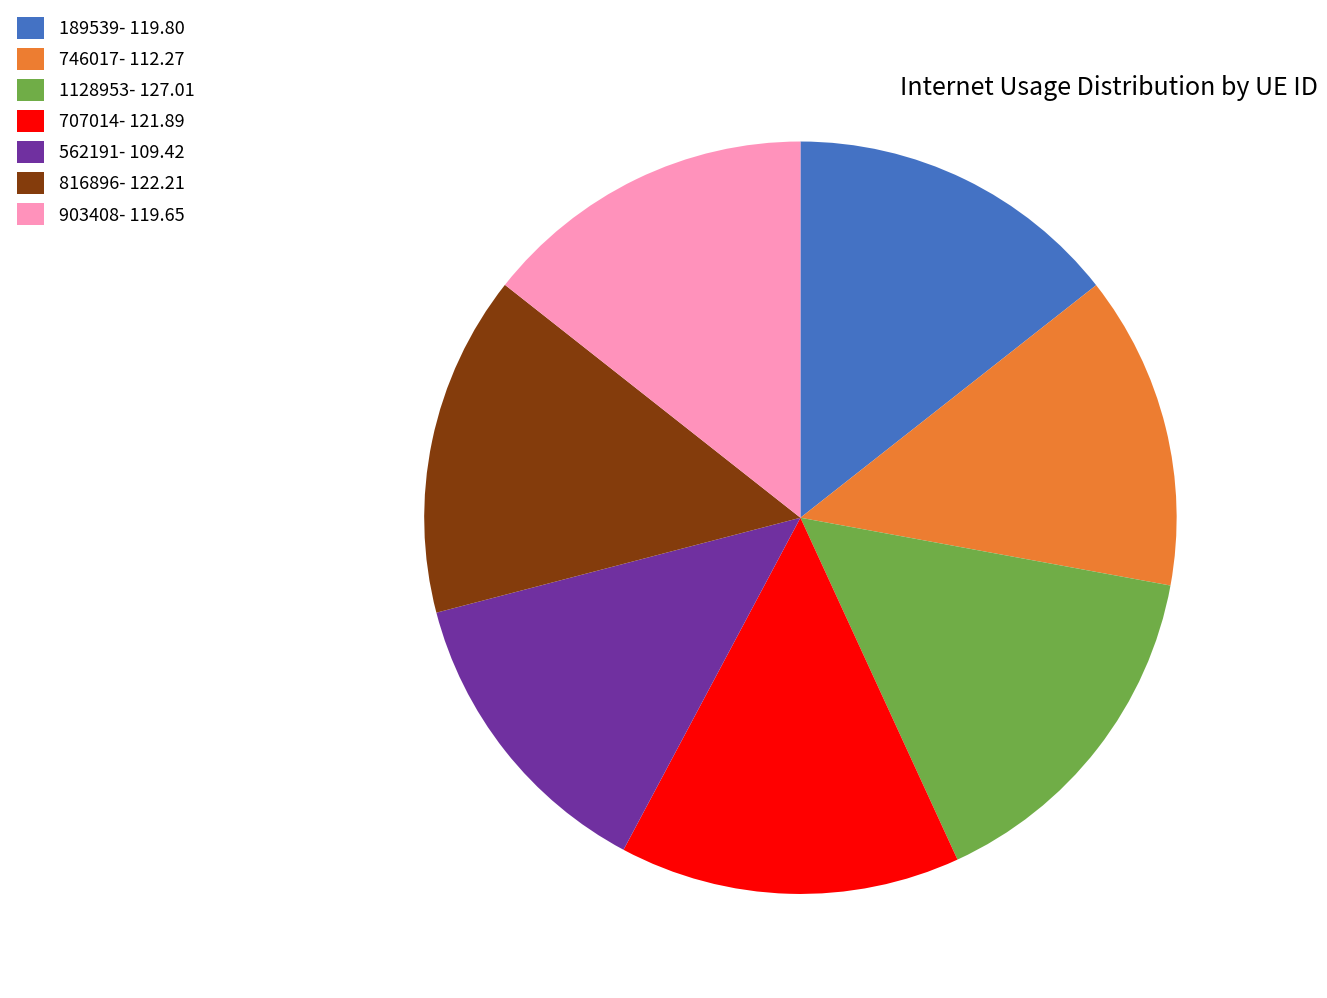

Which has a higher value, 562191 or 707014?

707014